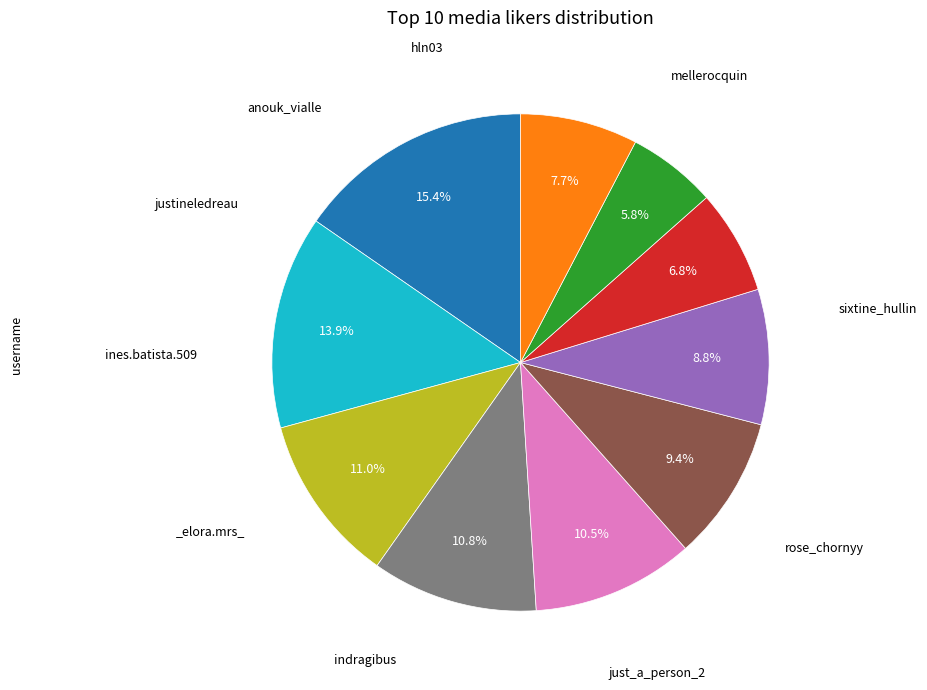

Does any single category account for the majority?

No